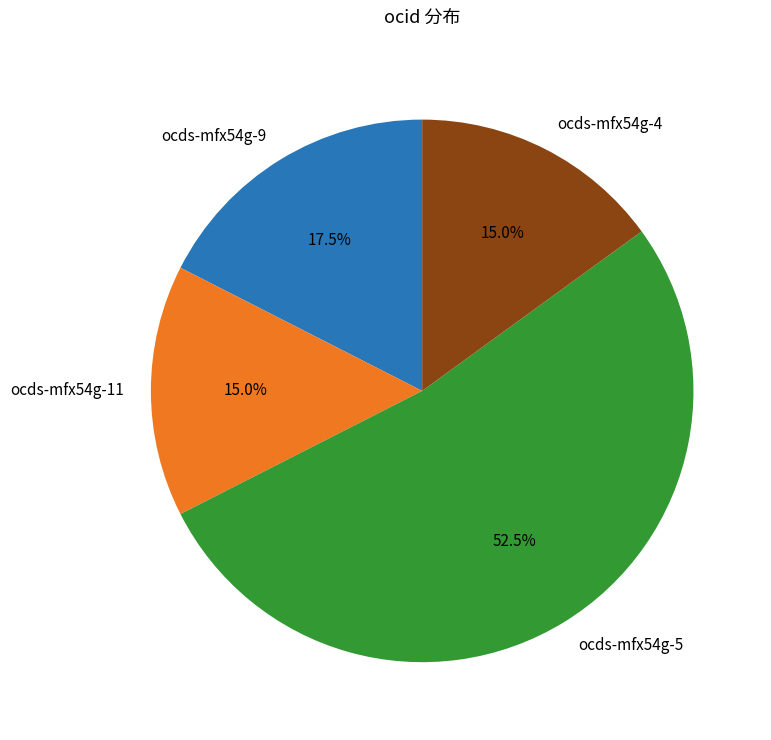

Which has a higher value, ocds-mfx54g-4 or ocds-mfx54g-5?

ocds-mfx54g-5